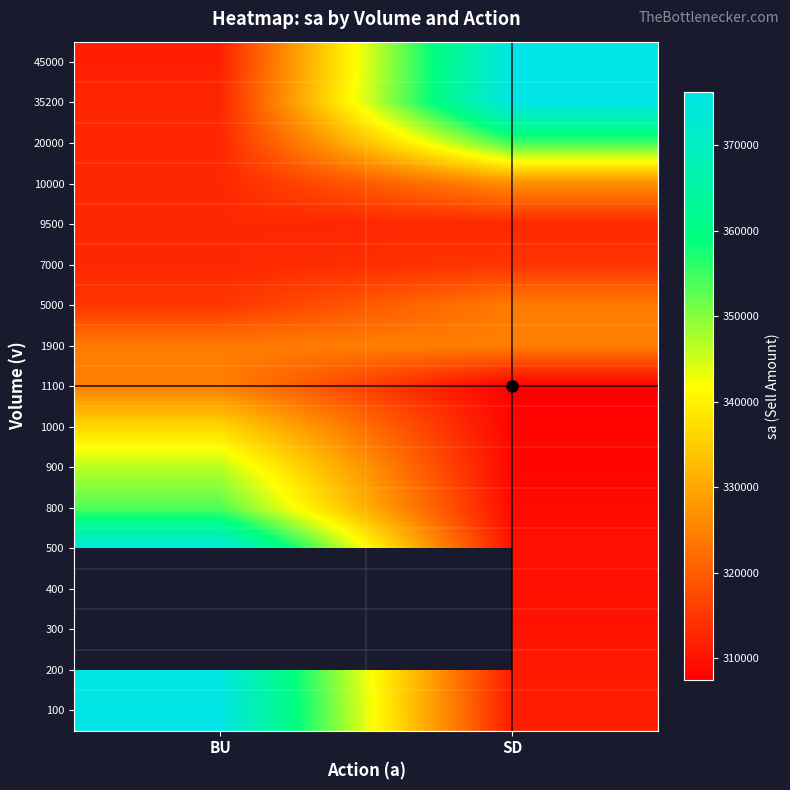

At which category is the sum across all series the highest?

SD